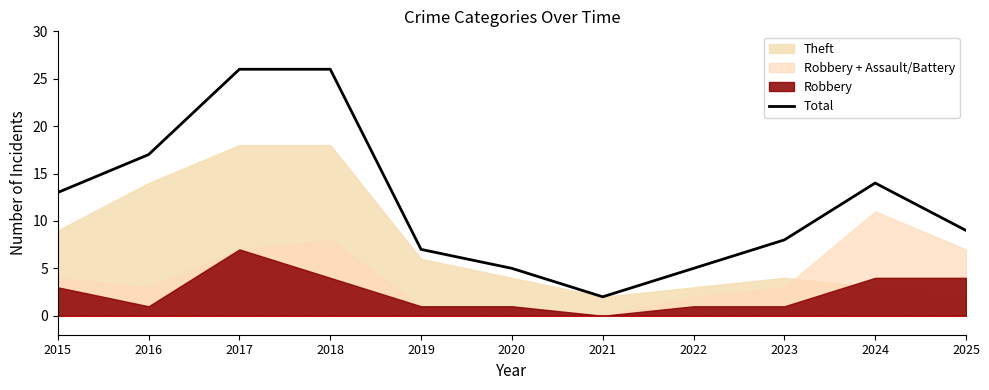

How many lines are shown in the chart?

1